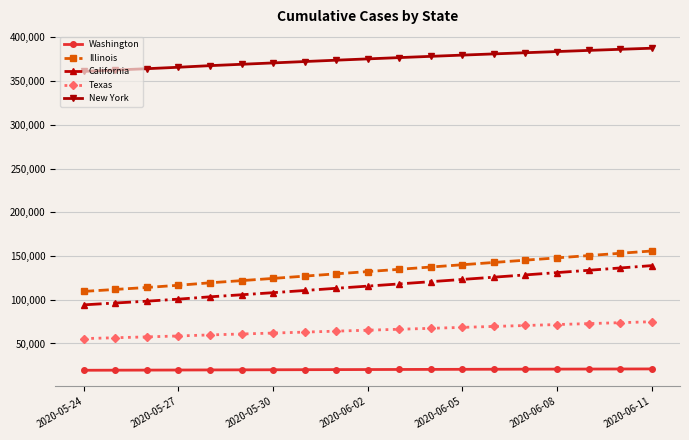

True or false: Illinois and Washington cross at least once.

False